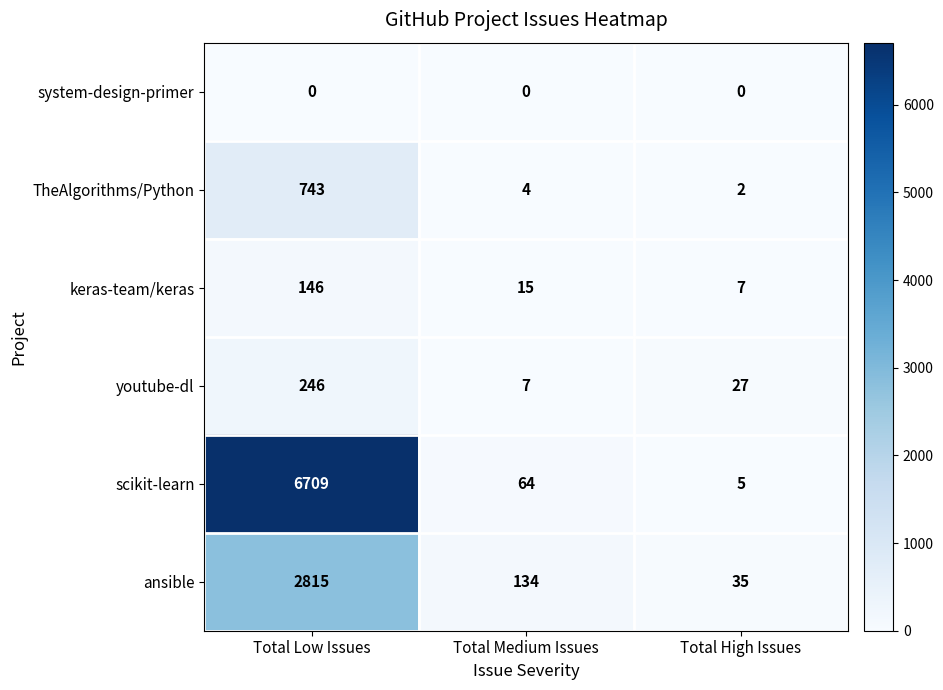

At which category is the sum across all series the highest?

Total Low Issues